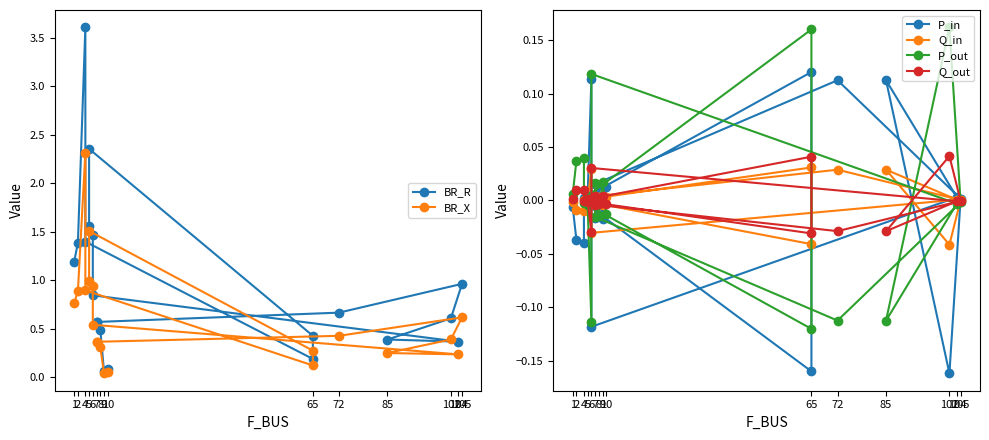

How many data points does each series have?

20